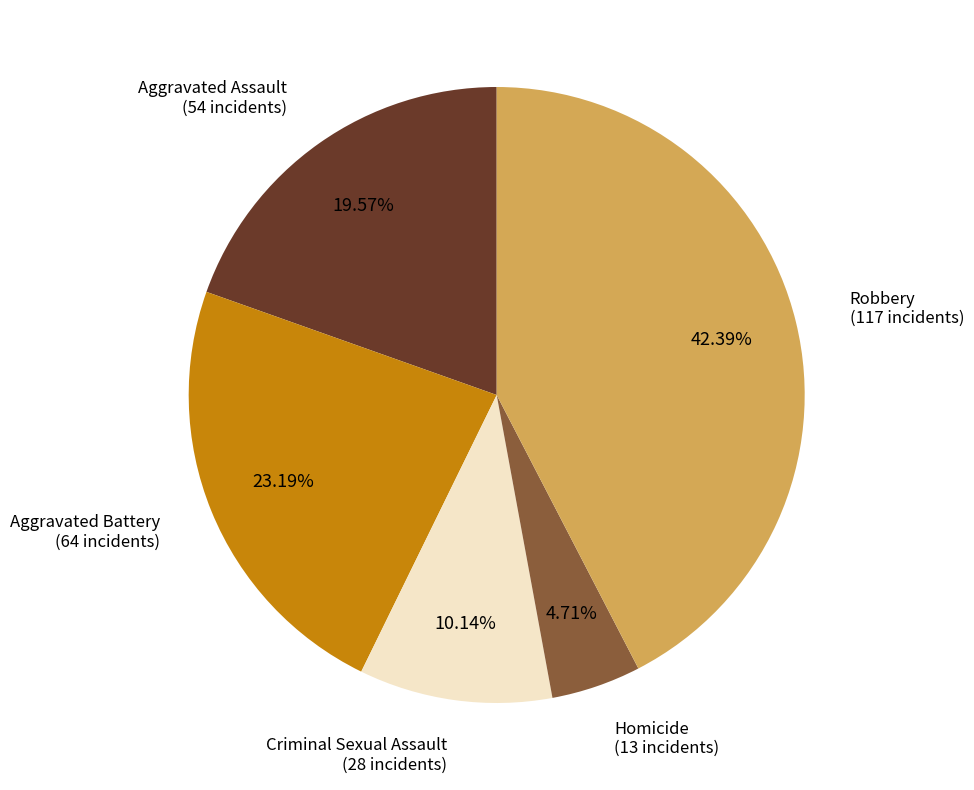

Is there any slice that represents more than half of the pie?

No